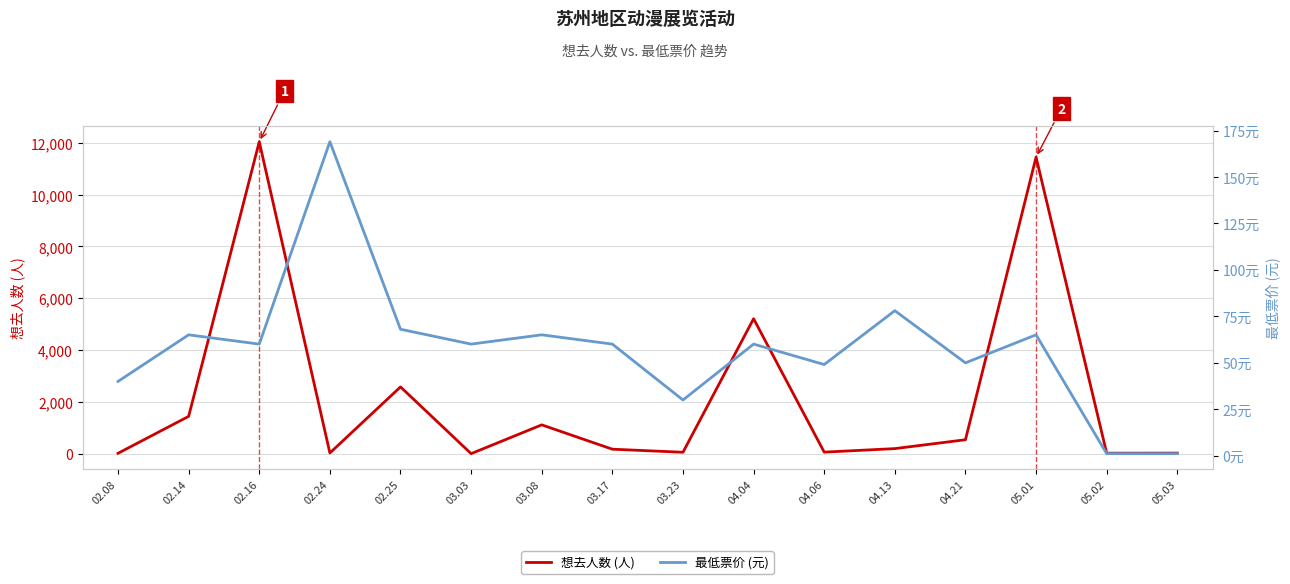

How many lines are shown in the chart?

2